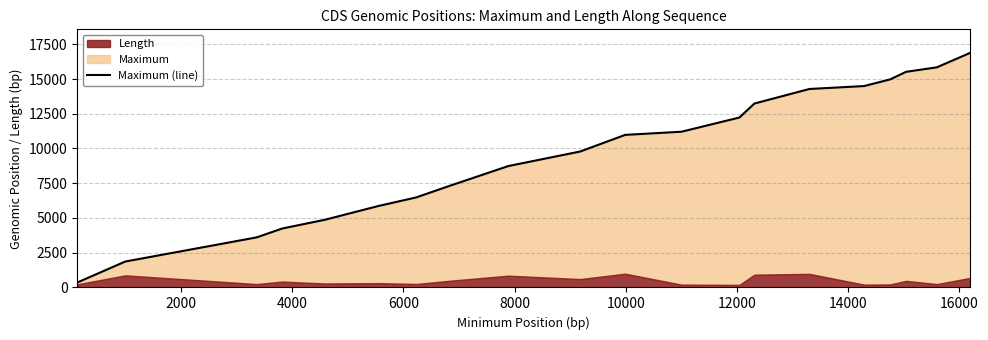

The chart shows a value of 4250 at 13. True or false?

False